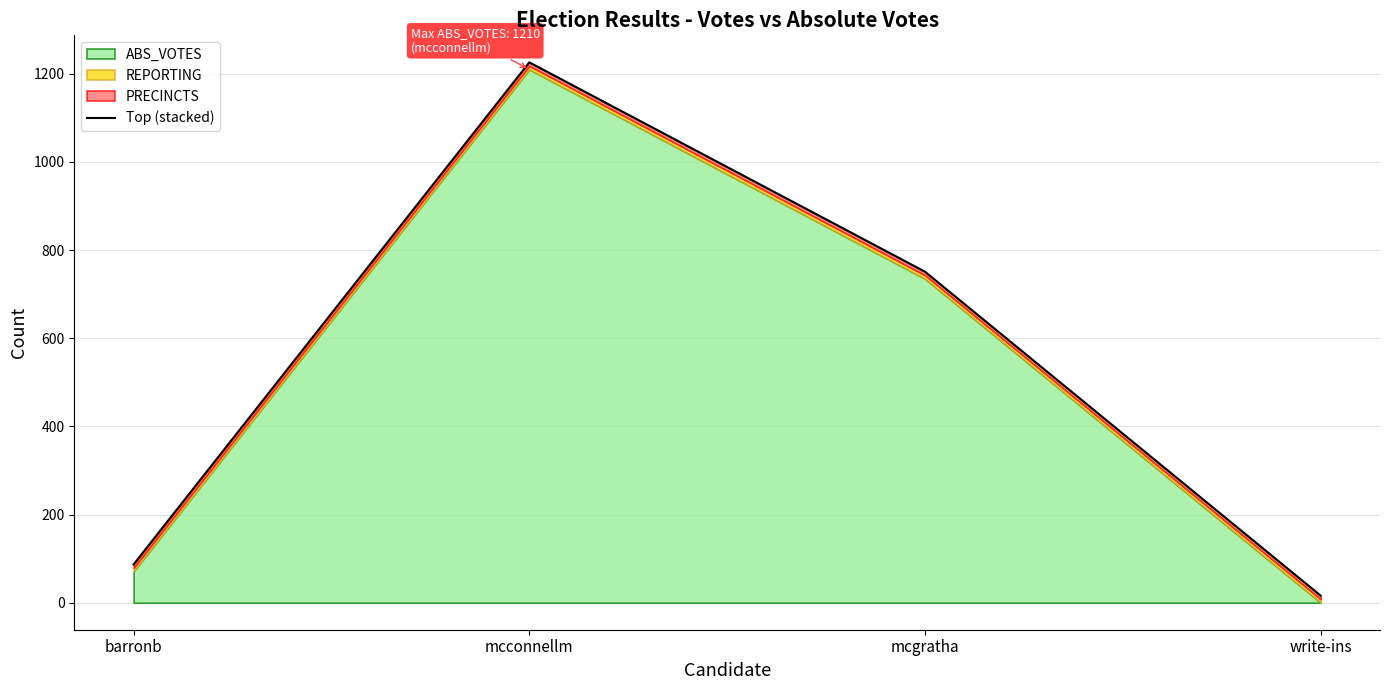

What is the change in value from mcconnellm to mcgratha?

-475